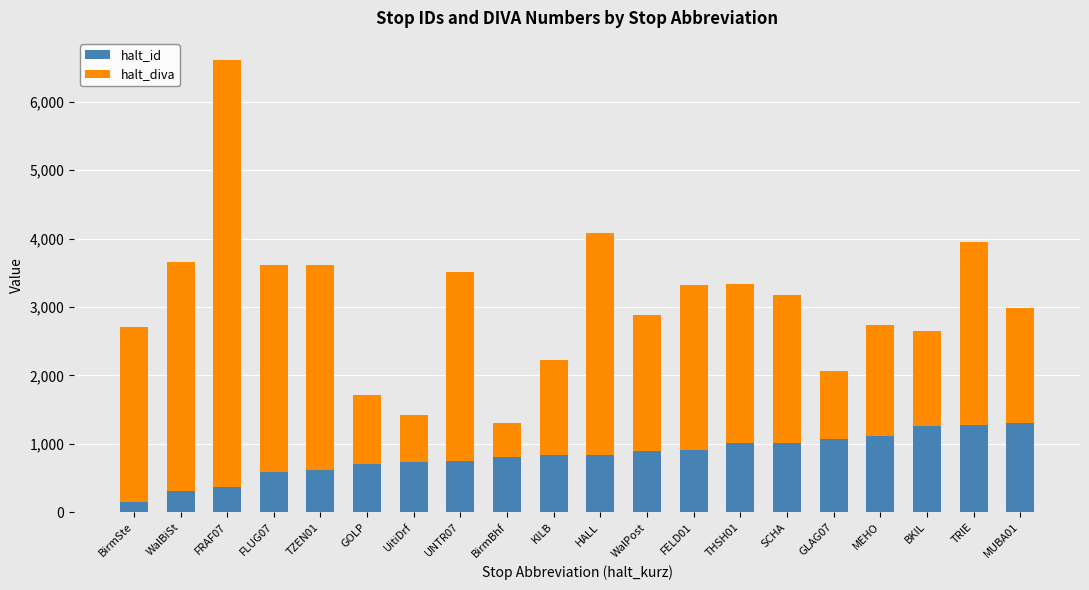

What is the difference between the second highest and minimum values in the halt_id series?

1127